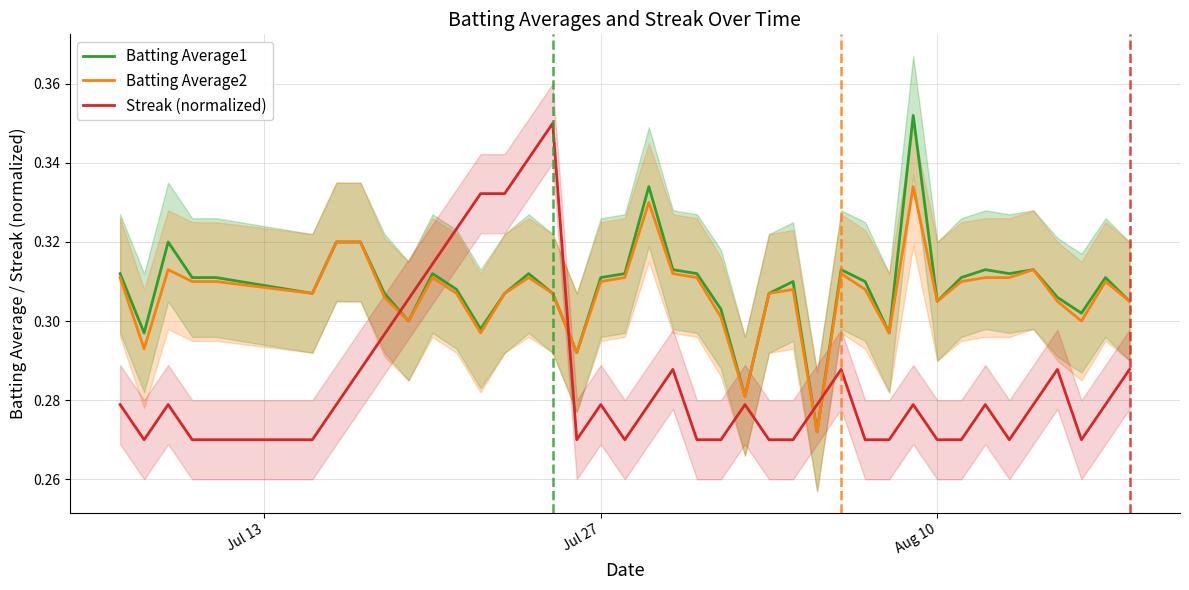

True or false: Batting Average2 and Streak (normalized) cross at least once.

True